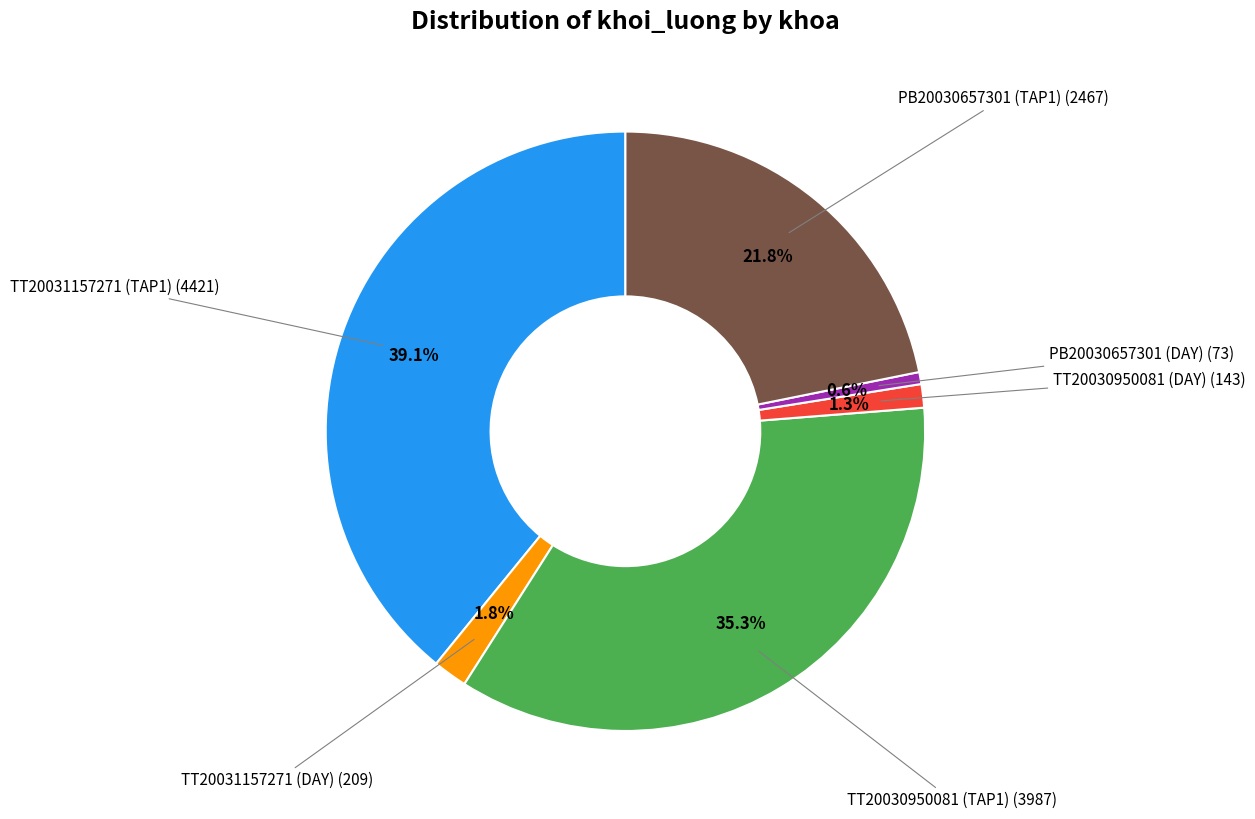

Is there a majority slice in this chart?

No